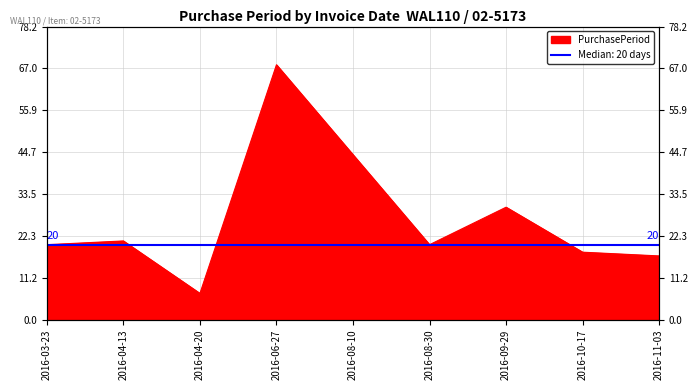

How many interior local peaks (higher than both neighbors) does the data have?

3